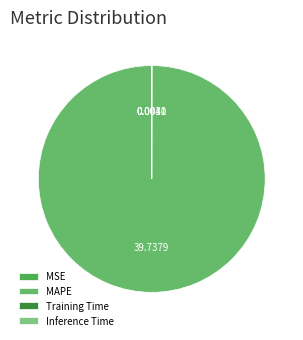

What is the change in value from MAPE to Training Time?

-39.7